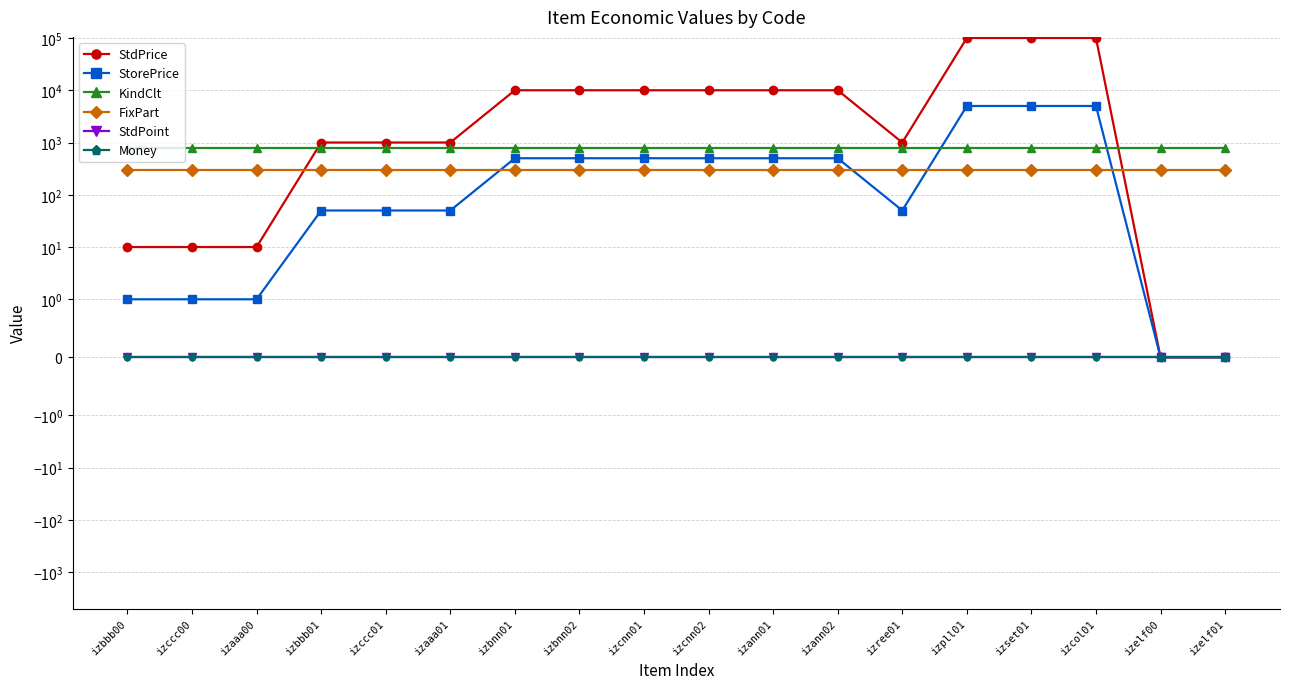

True or false: FixPart and KindClt intersect in this chart.

False